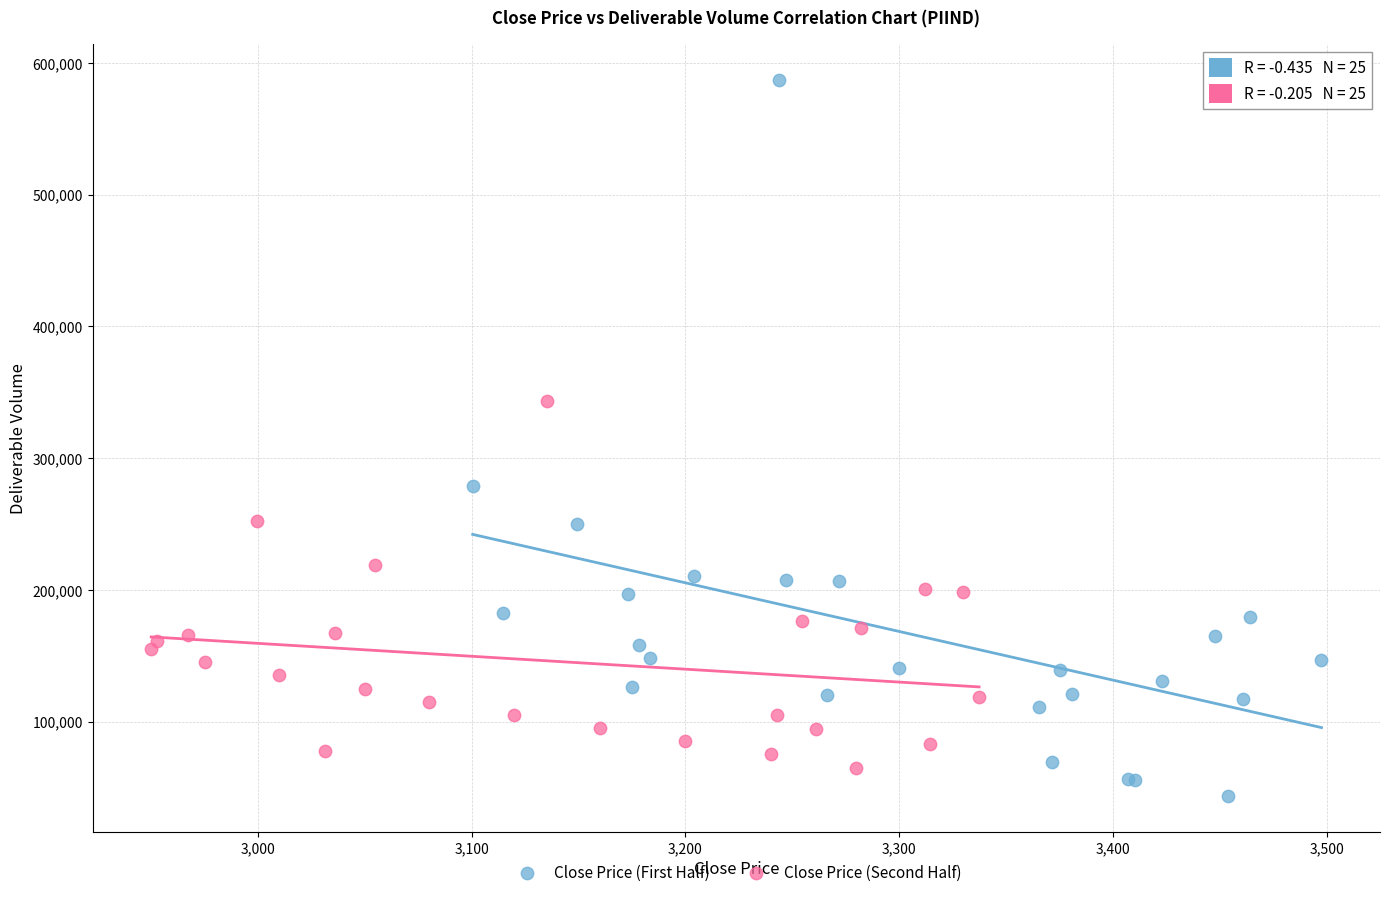

Which series has the largest Y range (max minus min)?

Close Price (First Half)